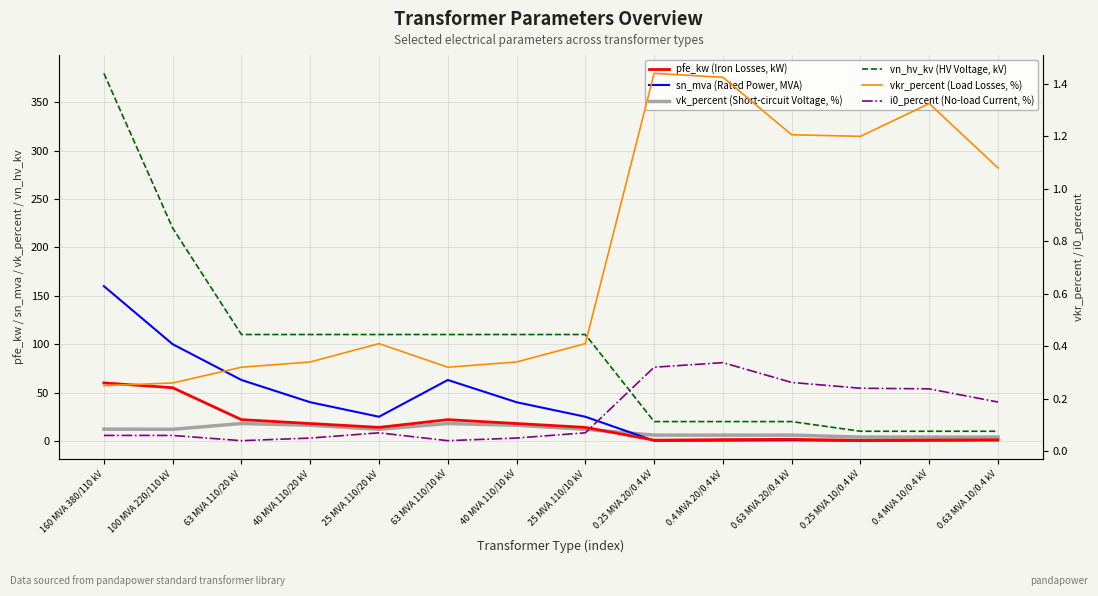

True or false: vk_percent (Short-circuit Voltage, %) and pfe_kw (Iron Losses, kW) cross at least once.

True